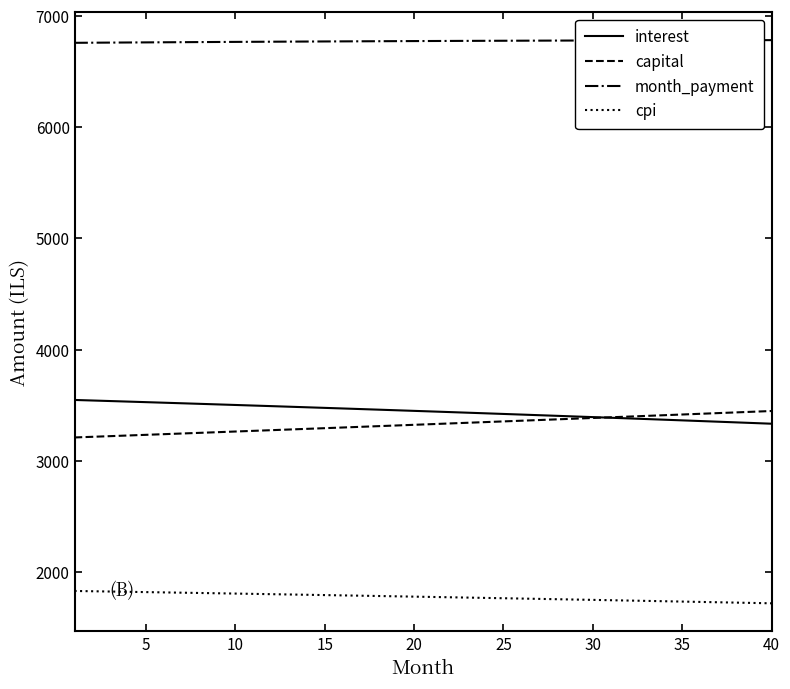

Which series has the largest total across all categories?

month_payment